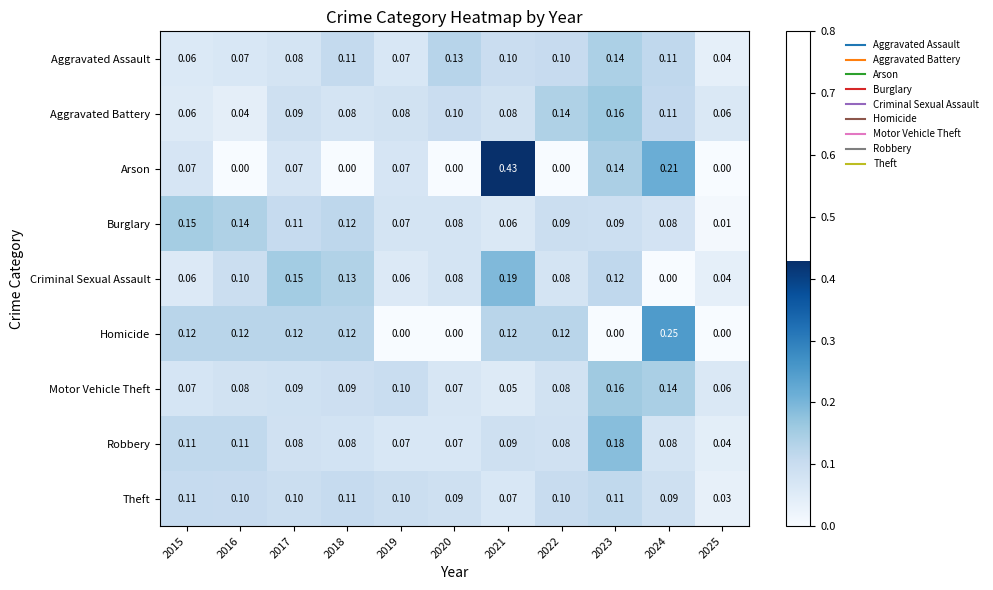

Which series has the largest range (max minus min)?

Arson